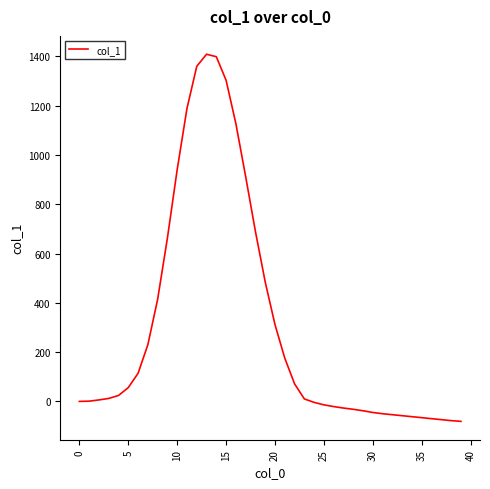

What is the greatest value displayed?

1409